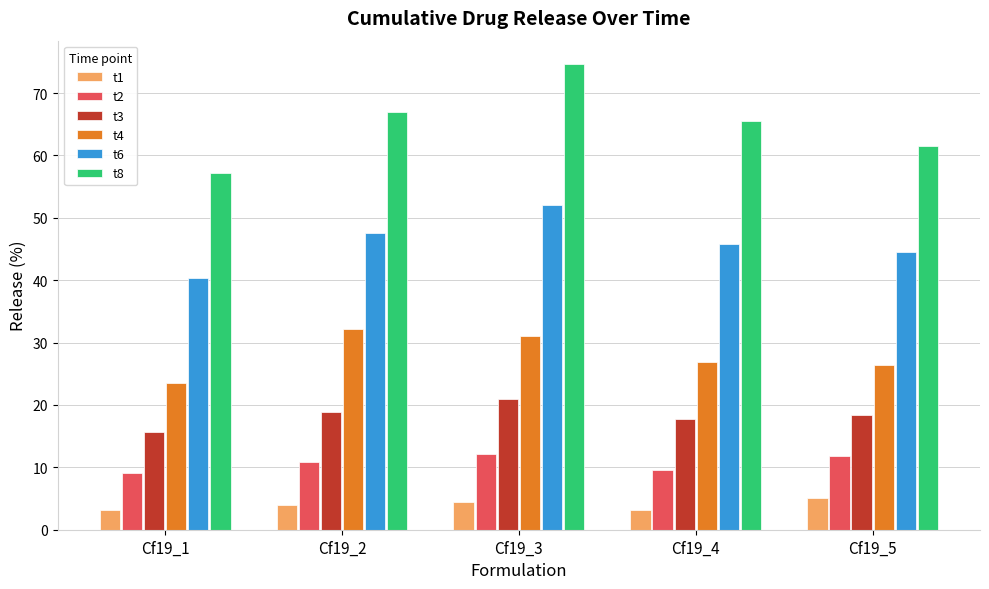

Does the chart contain any negative values?

No